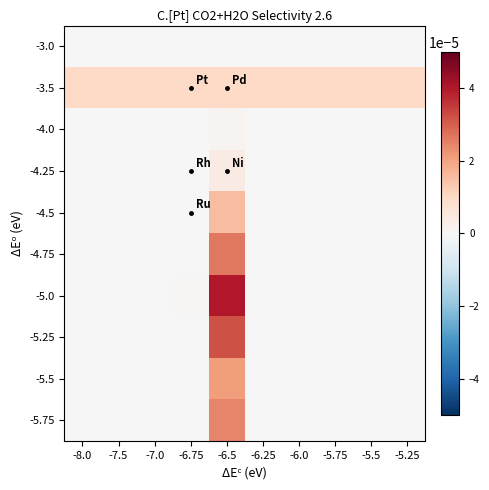

At how many categories does at least one series exceed 0?

10